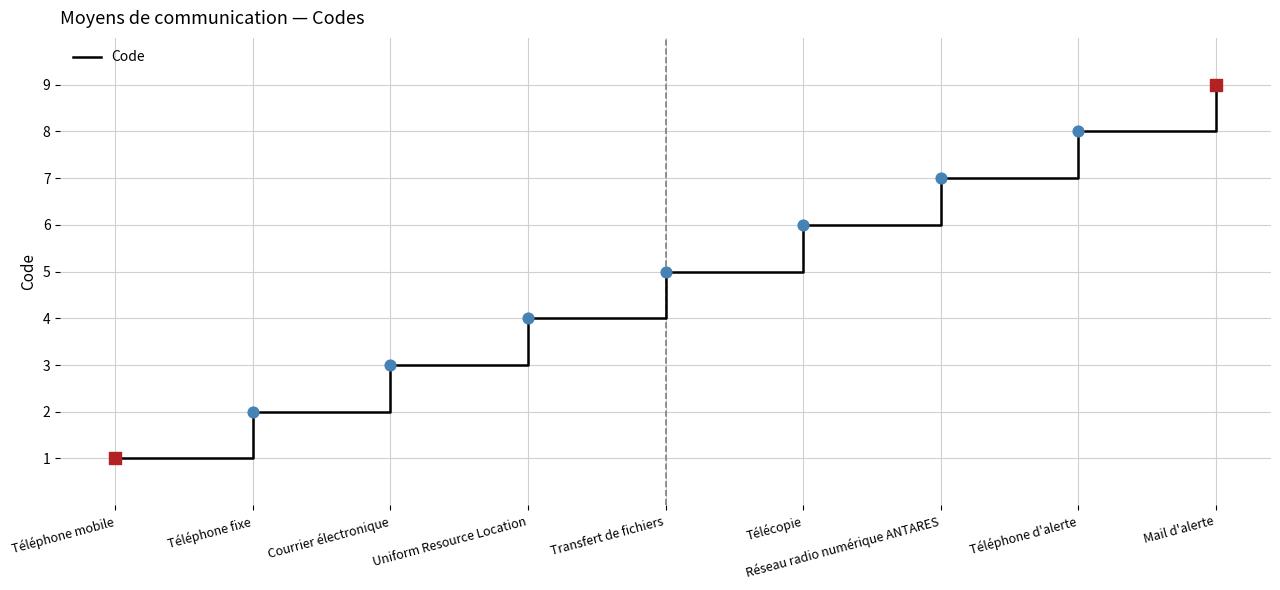

What is the ratio of the value at Téléphone d'alerte to the value at Réseau radio numérique ANTARES?

1.1